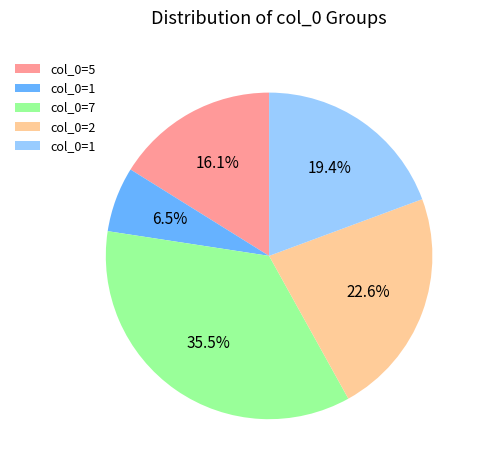

Does any single category account for the majority?

No